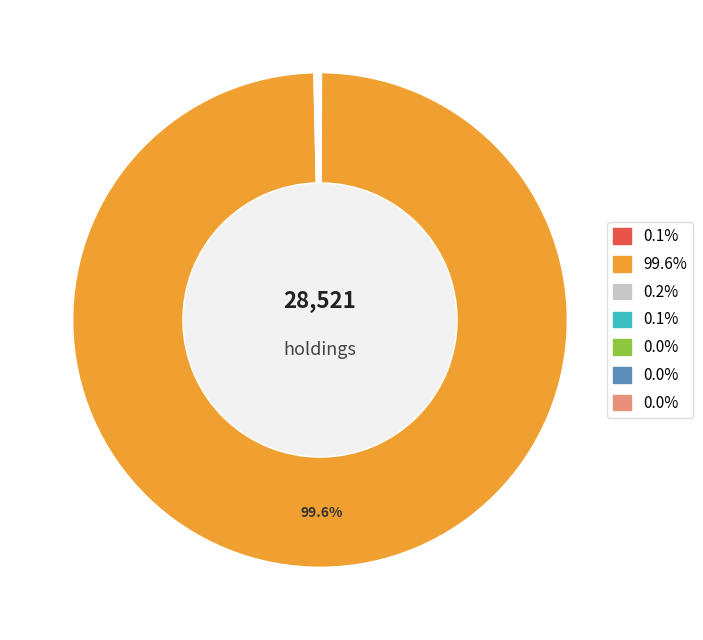

Does any single category account for the majority?

Yes